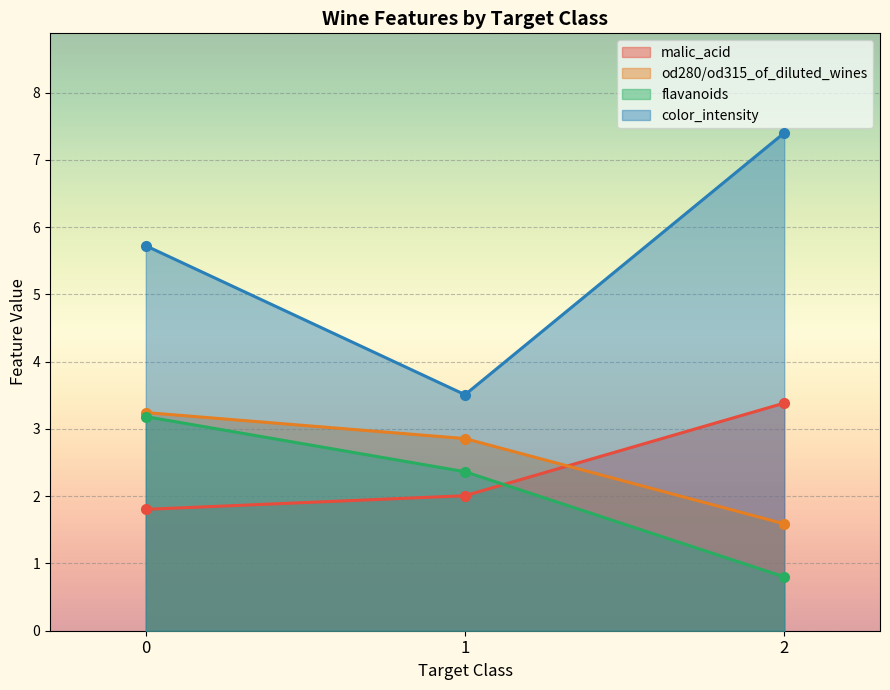

What is the average value of the flavanoids series?

2.1